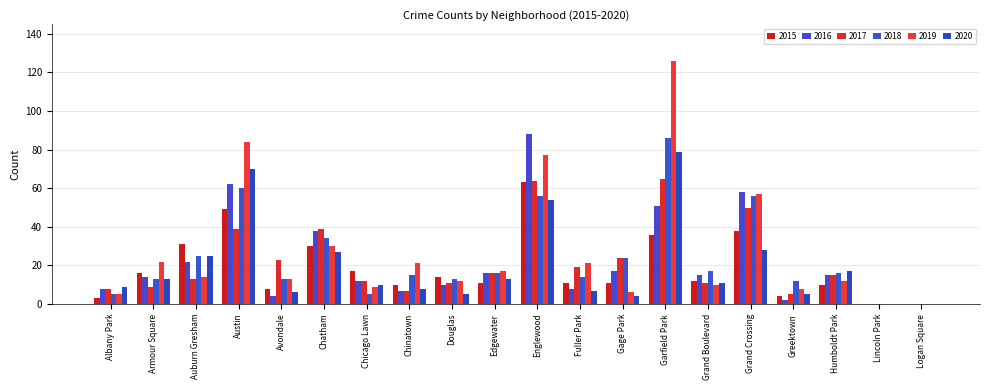

How many data points does each series have?

20